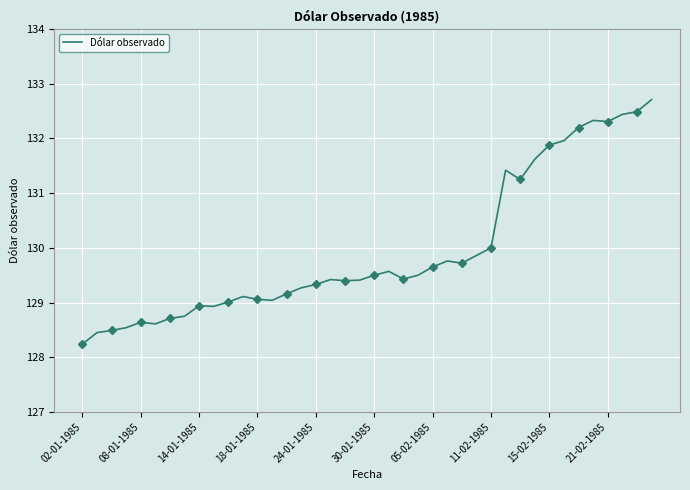

At which label does Dólar observado reach its minimum?

02-01-1985